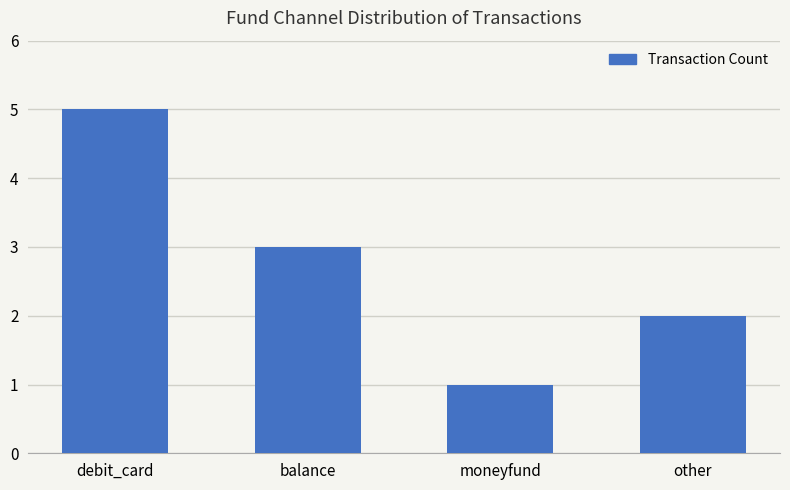

Reading left to right, extract all data points from this chart.

debit_card=5	balance=3	moneyfund=1	other=2